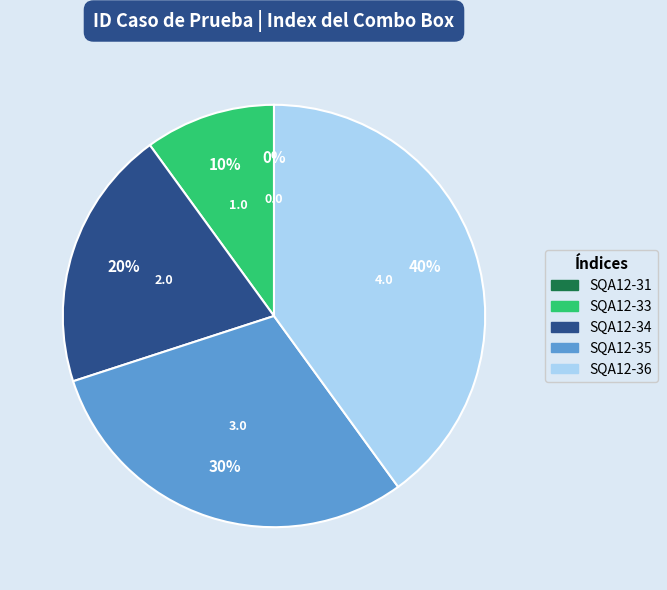

Combined, what portion of the pie is SQA12-31 and SQA12-34?

20.0%